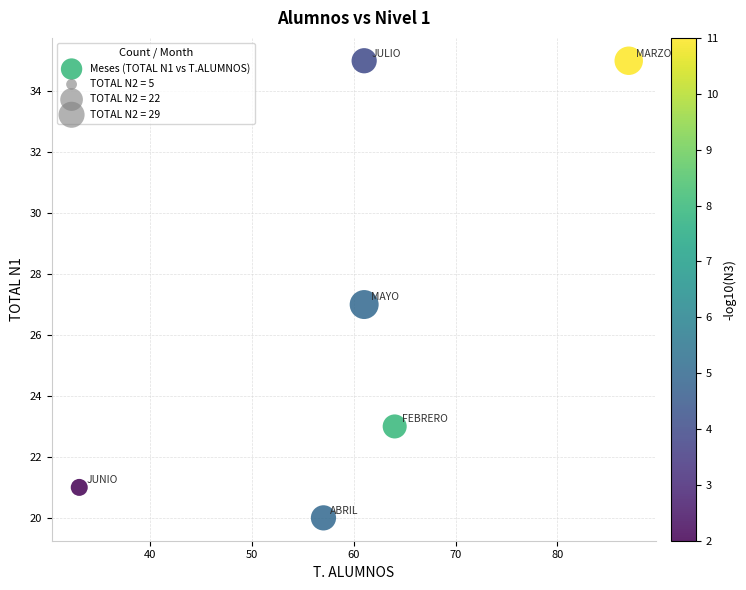

What is the range of Y values (max minus min)?

15